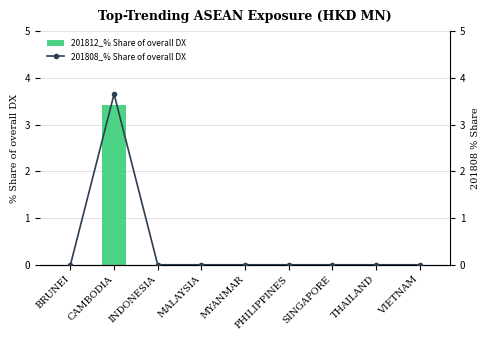

What are all the series names shown in the legend?

201812_% Share of overall DX, 201808_% Share of overall DX